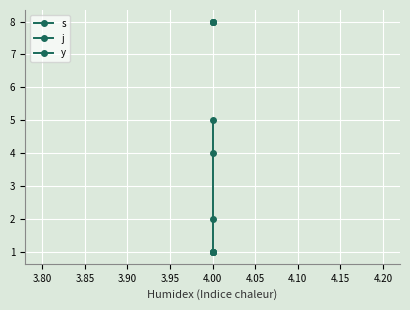

True or false: y has more than 1 points higher than both neighbors.

False